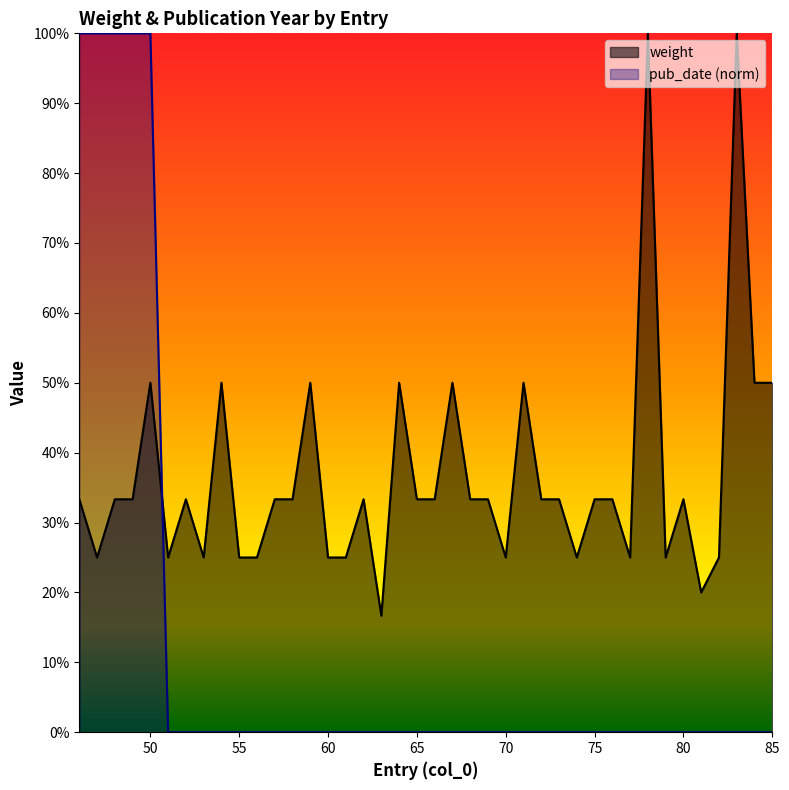

Reading left to right, what are all the values shown in this chart?

weight: 0.3	0.2	0.3	0.3	0.5	0.2	0.3	0.2	0.5	0.2	0.2	0.3	0.3	0.5	0.2	0.2	0.3	0.2	0.5	0.3	0.3	0.5	0.3	0.3	0.2	0.5	0.3	0.3	0.2	0.3	0.3	0.2	1.0	0.2	0.3	0.2	0.2	1.0	0.5	0.5
pub_date_norm: 1.0	1.0	1.0	1.0	1.0	0.0	0.0	0.0	0.0	0.0	0.0	0.0	0.0	0.0	0.0	0.0	0.0	0.0	0.0	0.0	0.0	0.0	0.0	0.0	0.0	0.0	0.0	0.0	0.0	0.0	0.0	0.0	0.0	0.0	0.0	0.0	0.0	0.0	0.0	0.0